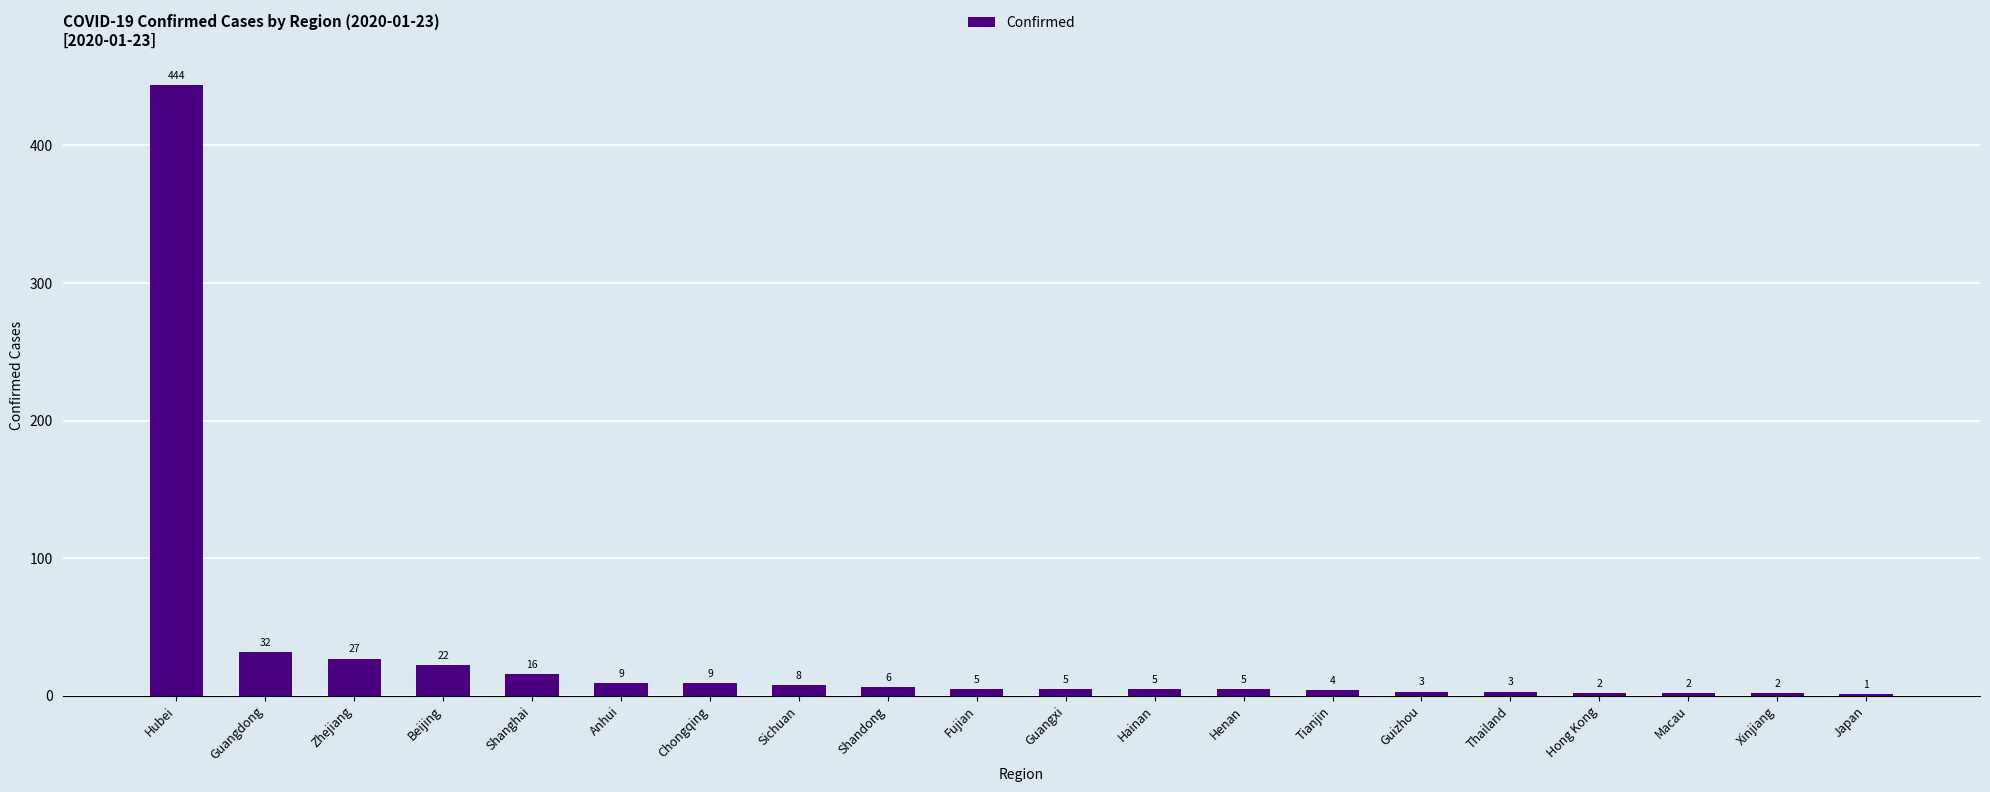

True or false: the data shows 2 at Hong Kong.

True